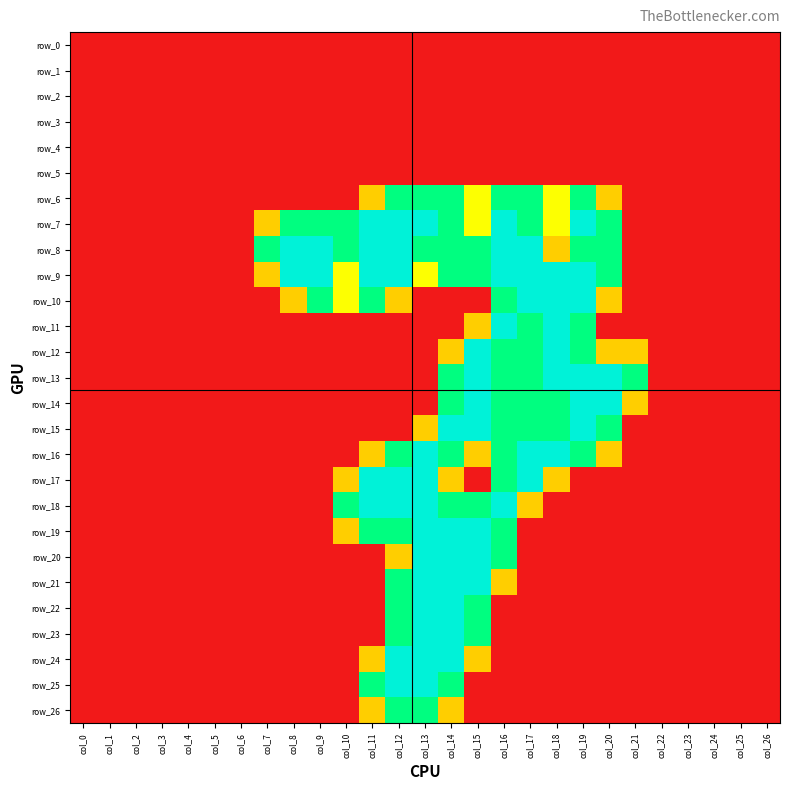

Which has a higher value, col_7 or col_17?

col_7